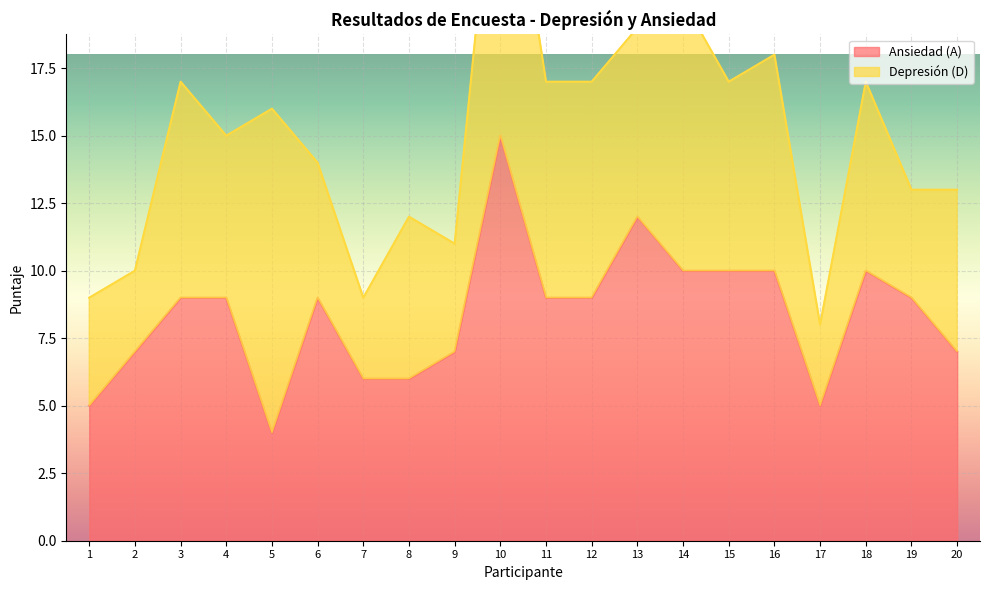

How many values are below 9?

8